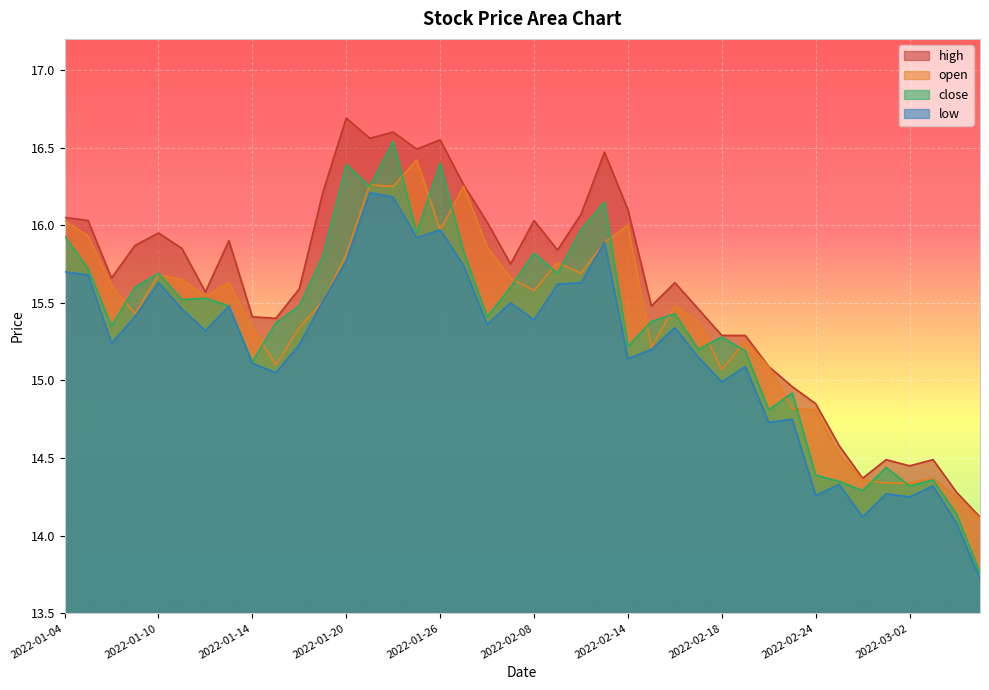

Is the value of low at 2022-01-10 greater than the value of high at 2022-02-22?

Yes